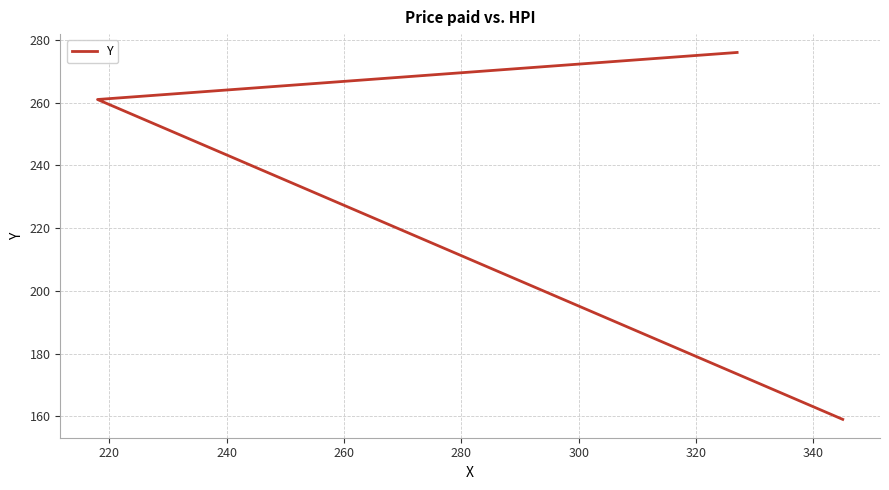

How many values are between 159 and 276?

3